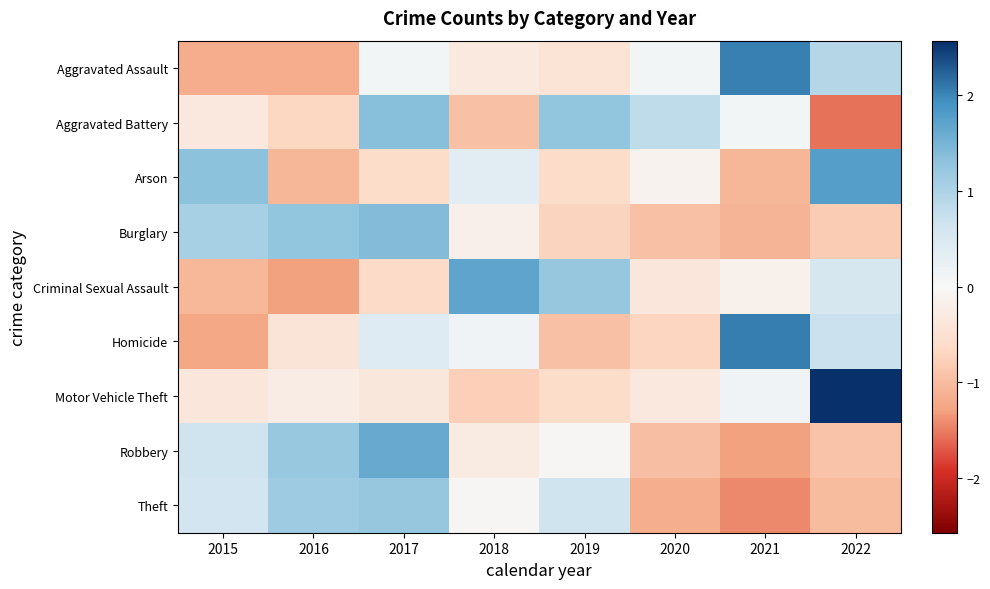

Which series has the widest spread of values?

Motor Vehicle Theft